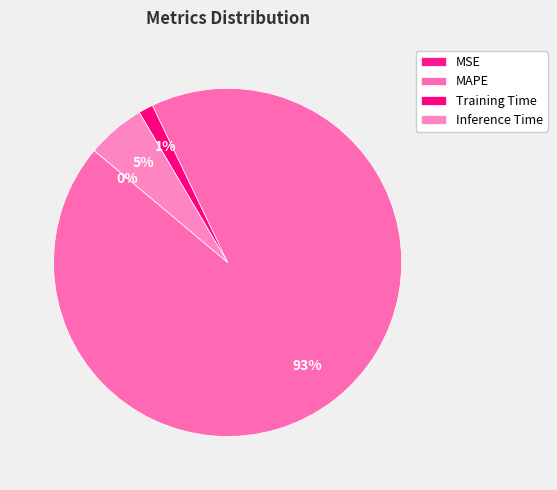

To the nearest percent, what portion does MAPE represent?

93%